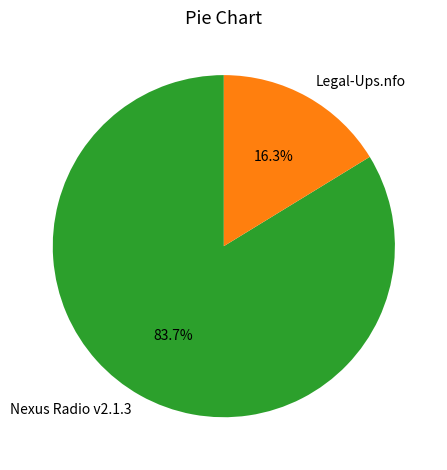

Between Nexus Radio v2.1.3 and Legal-Ups.nfo, which is larger?

Nexus Radio v2.1.3